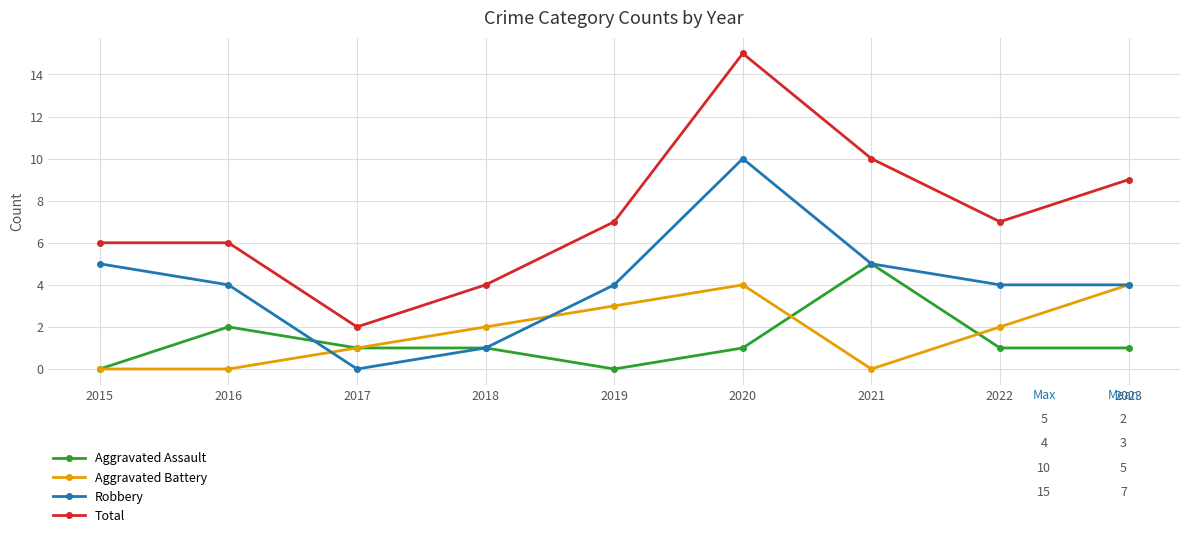

How many values in Robbery are above zero?

8